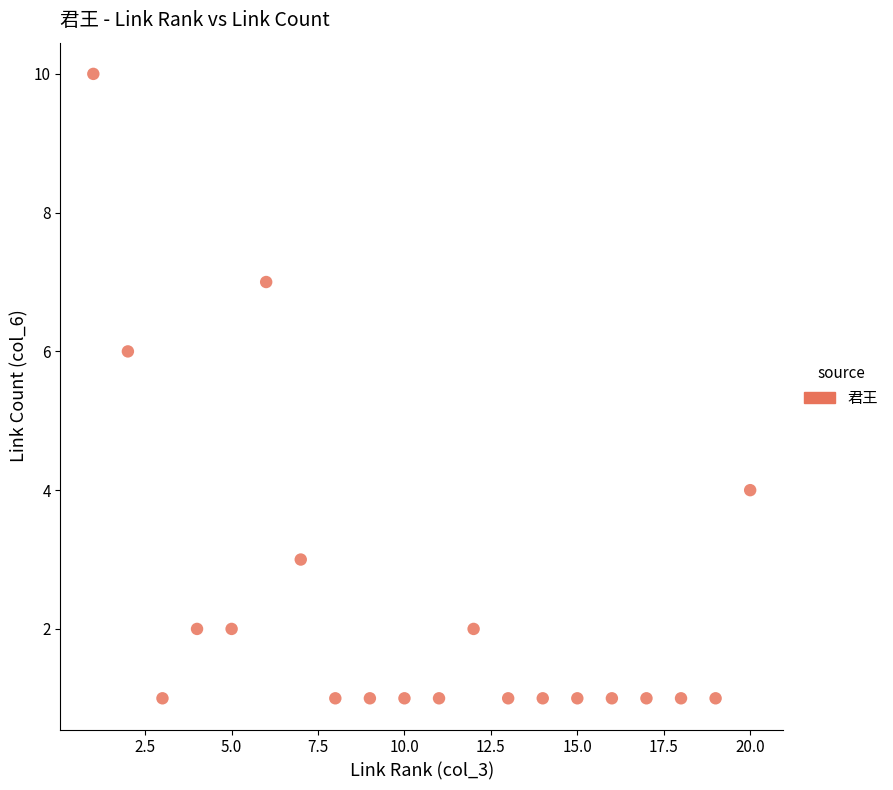

What is the range of Y values (max minus min)?

9